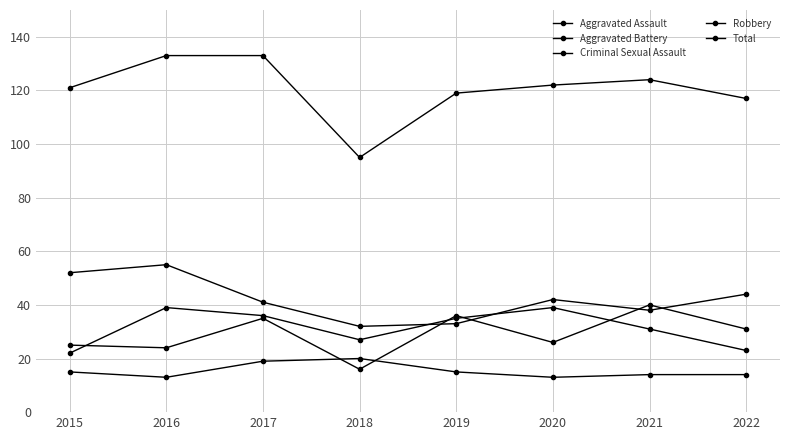

Is this an area chart (filled region under the line)?

No